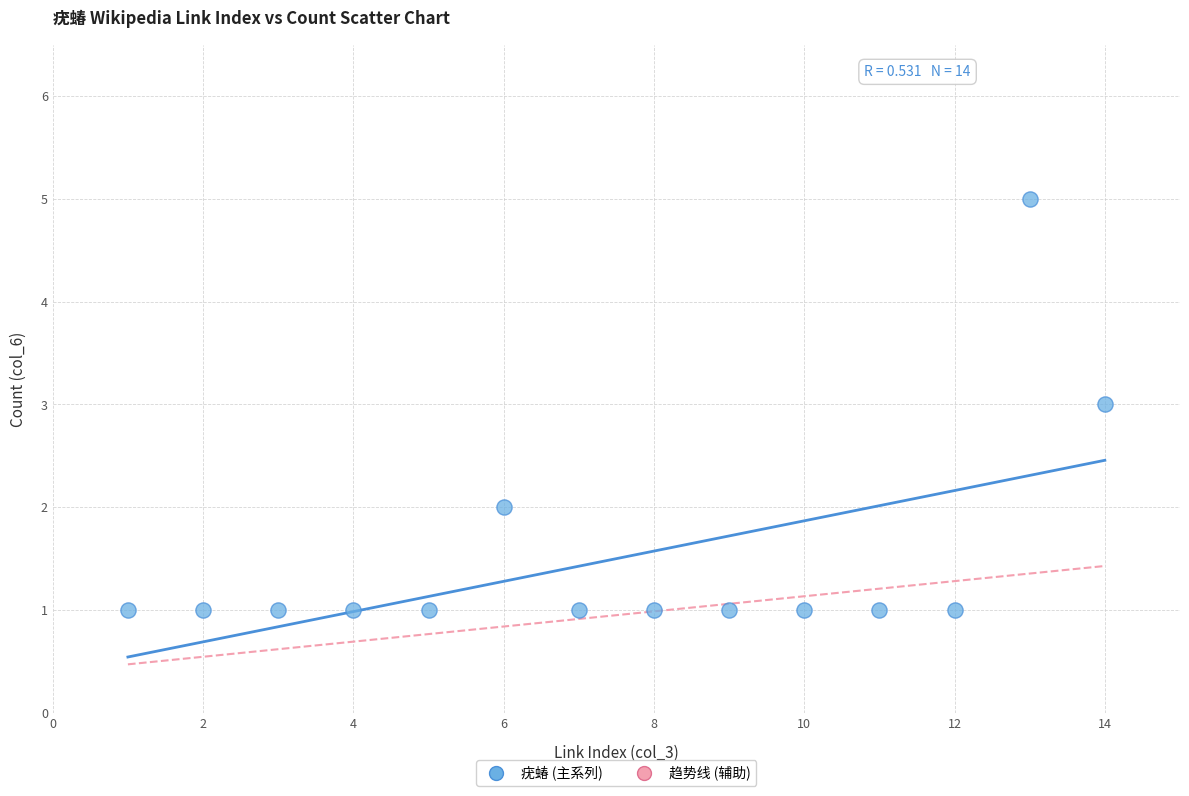

What is the range of X values (max minus min)?

13